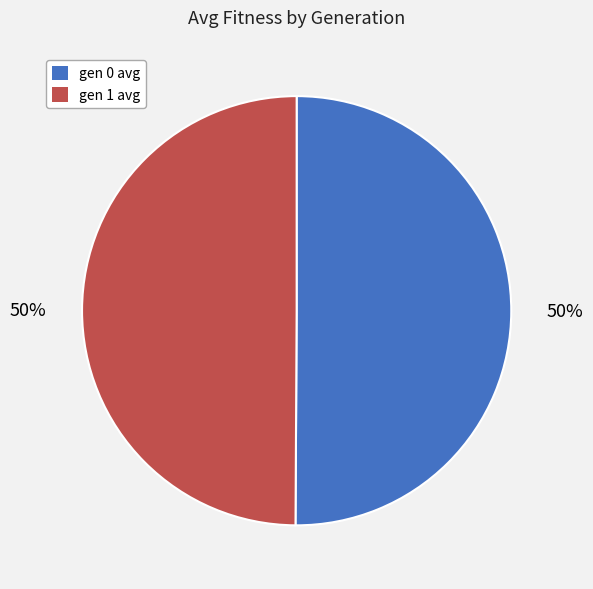

What percentage is the gen 0 avg slice, to the nearest percent?

50%